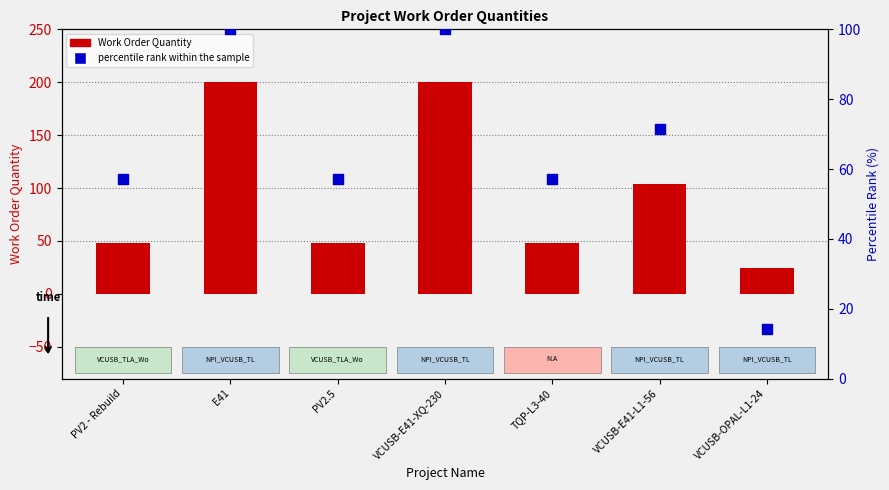

Which series has the largest total across all categories?

Work Order Quantity